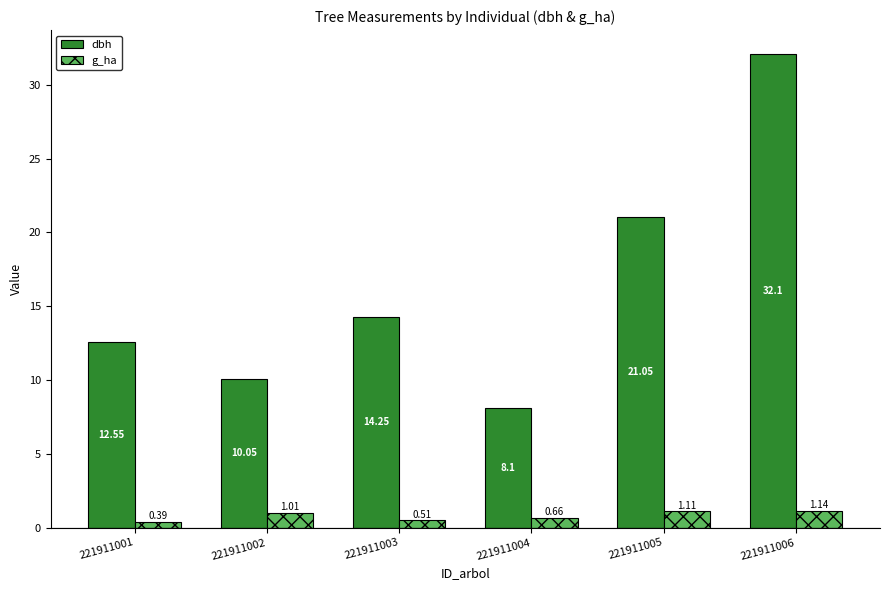

Which series changed the most between 221911002 and 221911003?

dbh